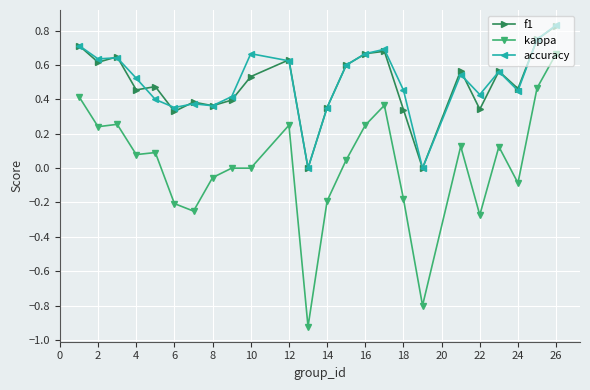

True or false: f1 has more than 2 points higher than both neighbors.

True